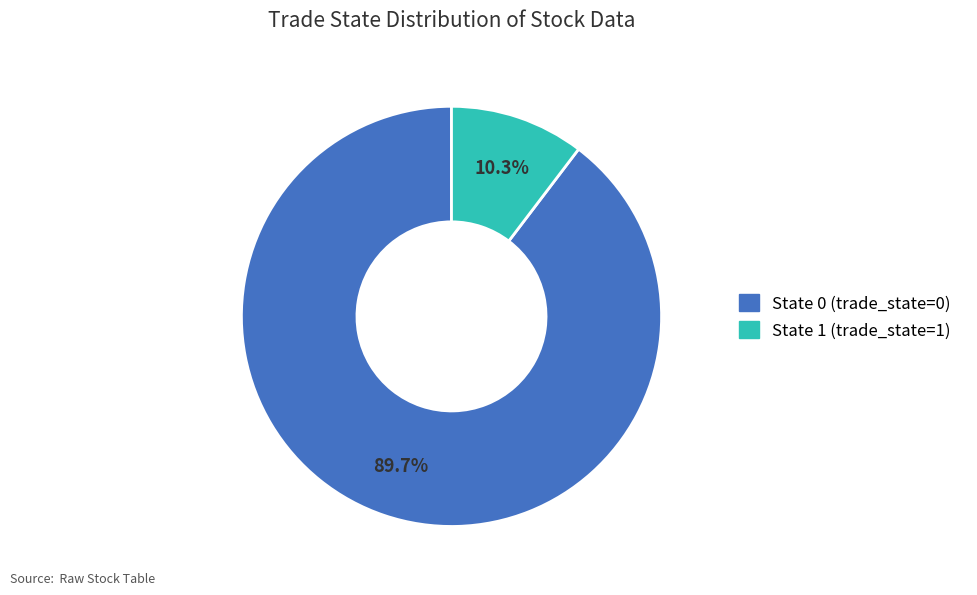

Count the number of slices in the pie.

2